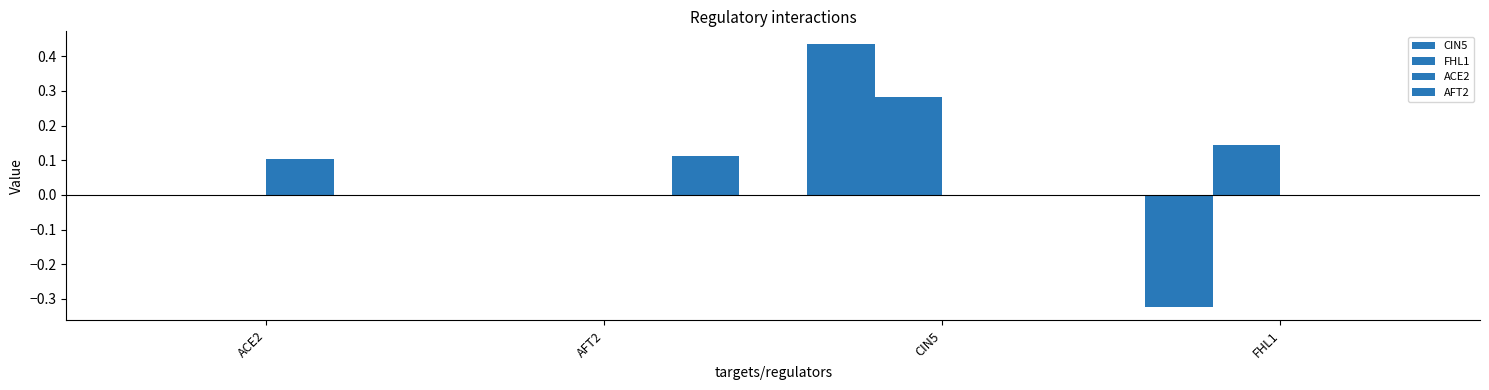

What is the label of the 3rd bar from the left?

CIN5